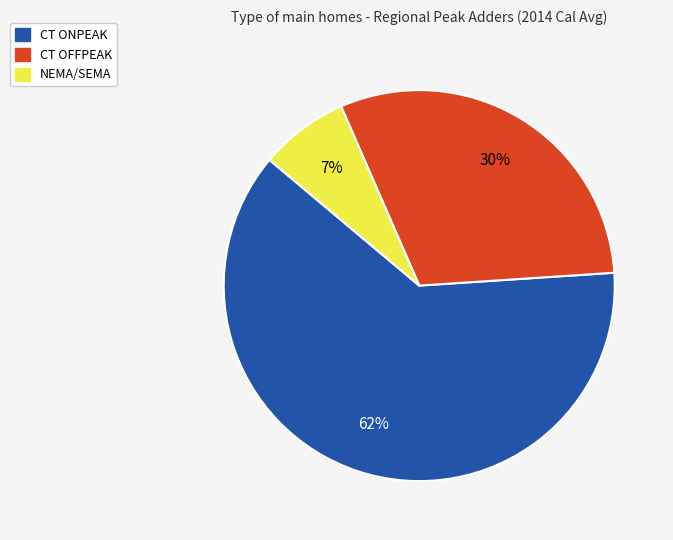

Count the number of slices in the pie.

3